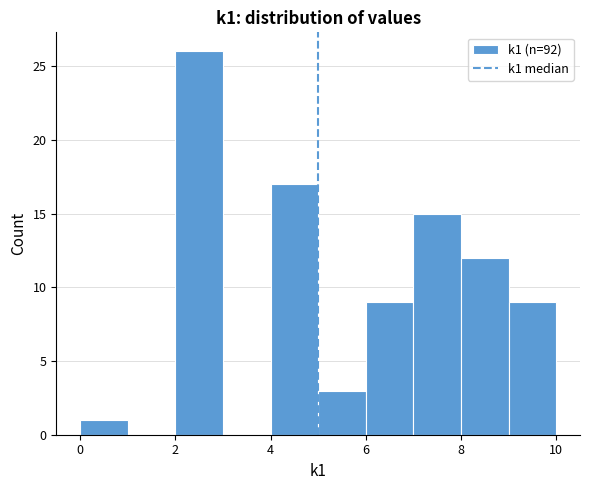

Which range on the x-axis has the tallest bar?

2 to 3